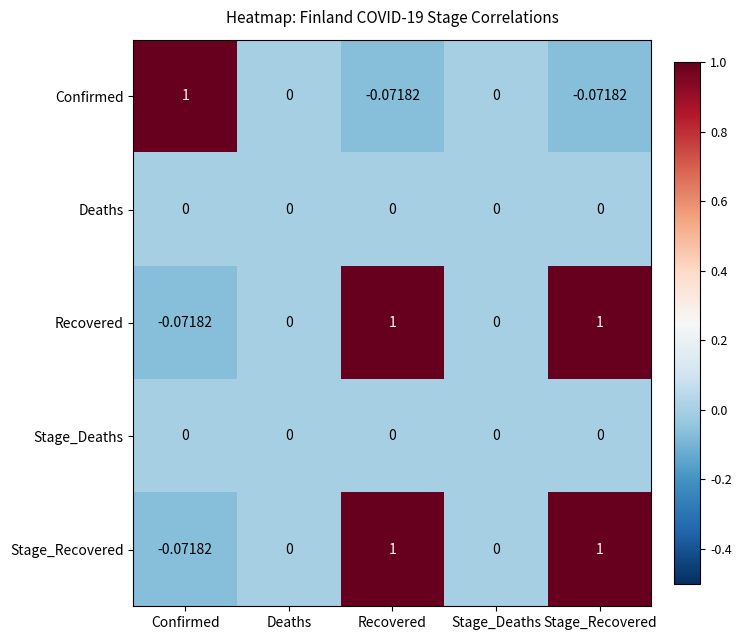

Count the number of categories in the chart.

5